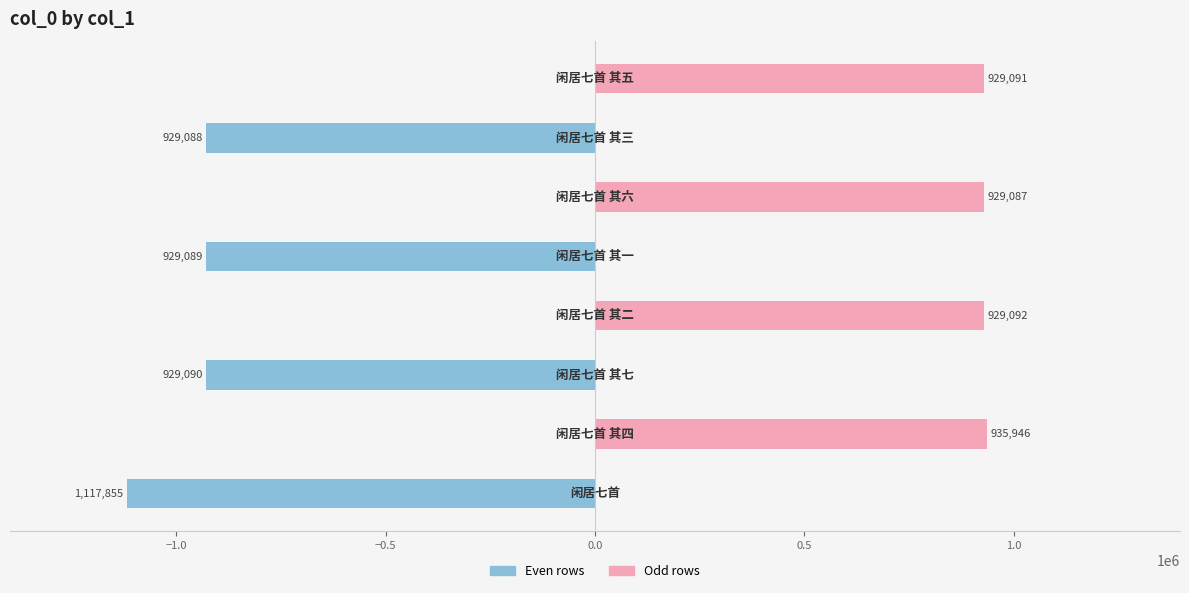

Reading right to left, what are all the values shown in this chart?

col_0 (even): 0	-929088	0	-929089	0	-929090	0	-1117855
col_0 (odd): 929091	0	929087	0	929092	0	935946	0